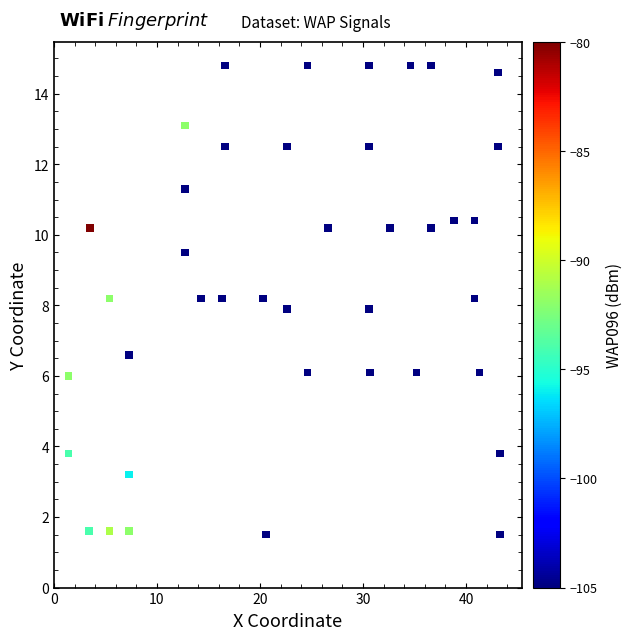

What is the range of Y values (max minus min)?

13.3